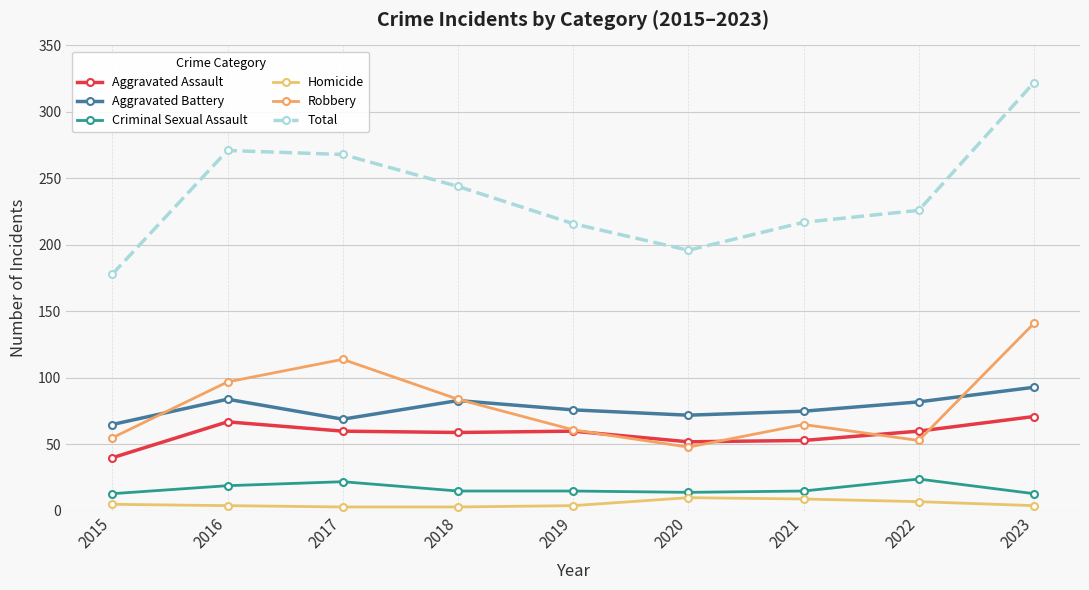

True or false: Criminal Sexual Assault and Aggravated Battery cross at least once.

False